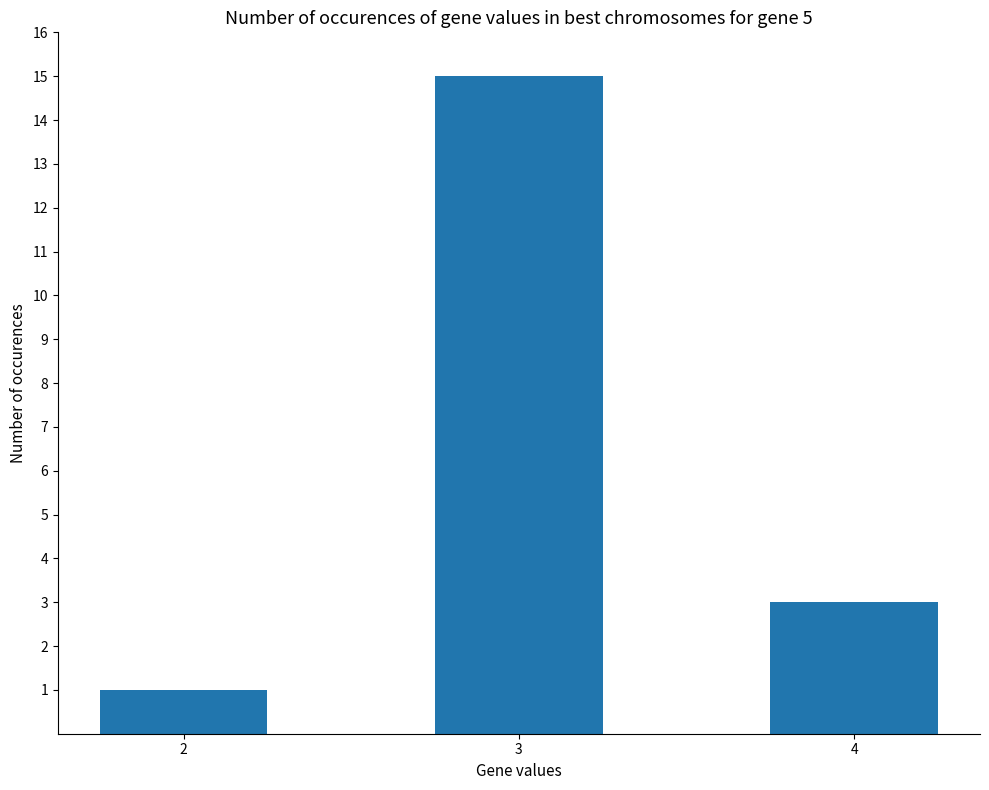

Count the values in the range 1 to 15.

3